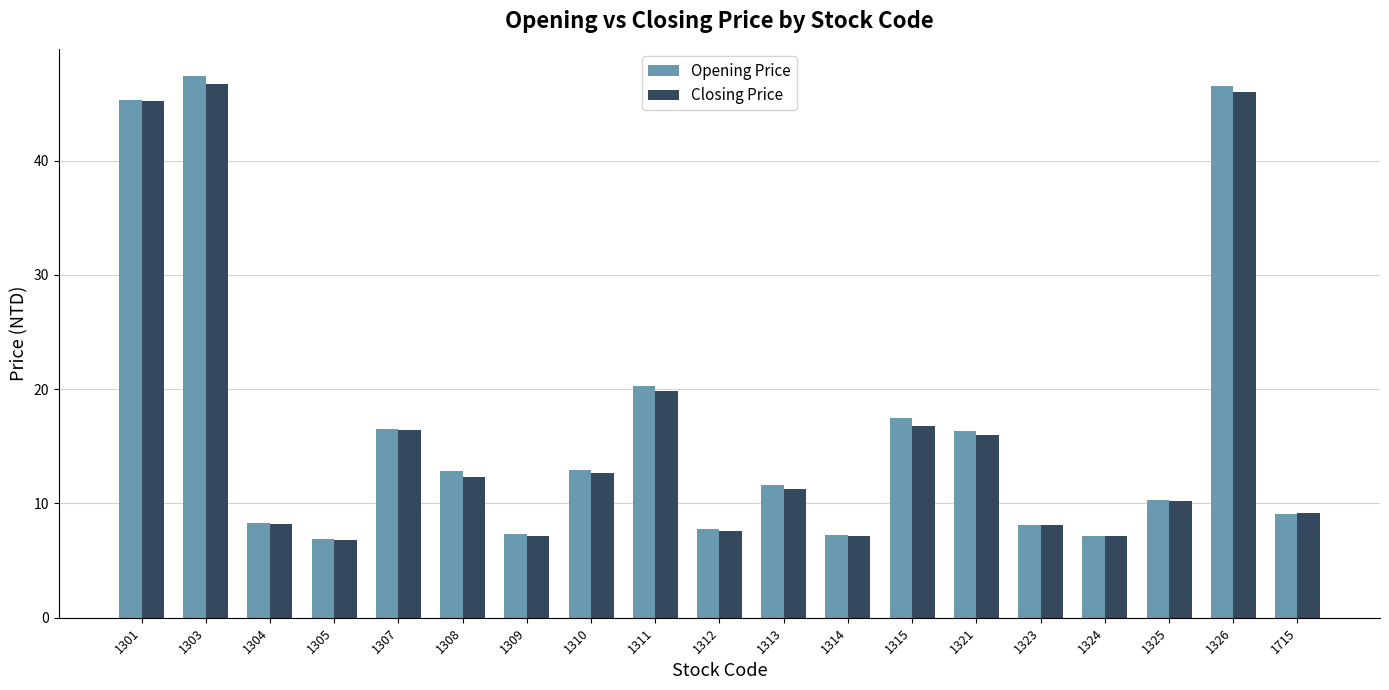

Which series has the widest spread of values?

Opening Price